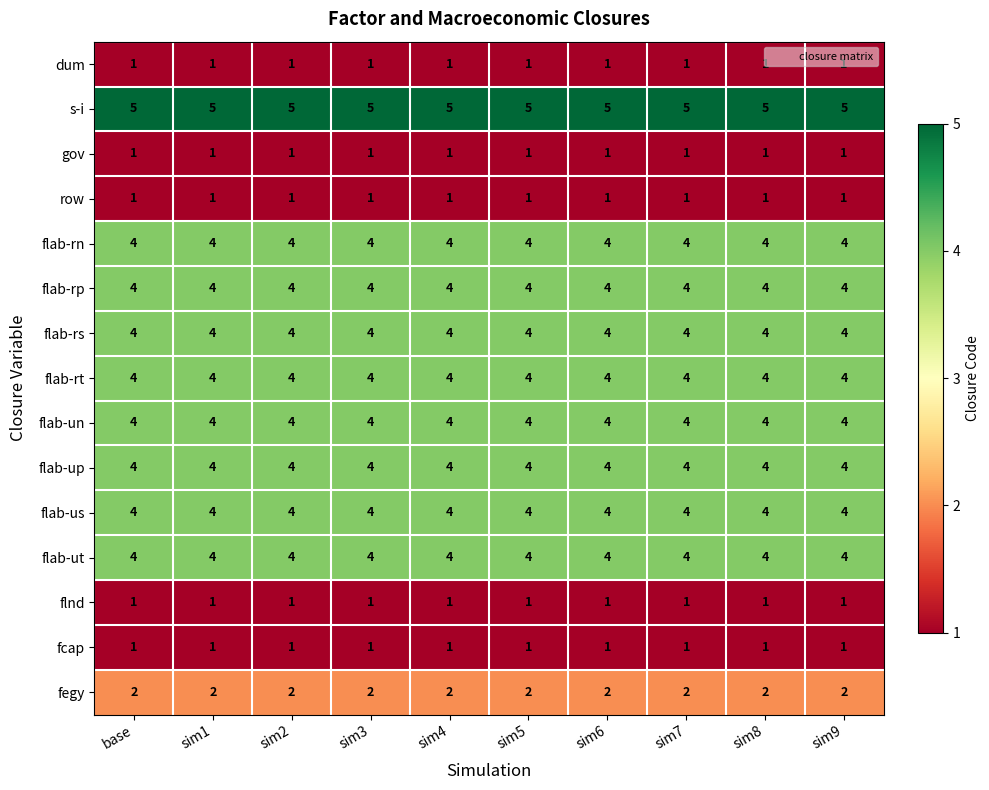

What is the minimum value shown in the chart?

1